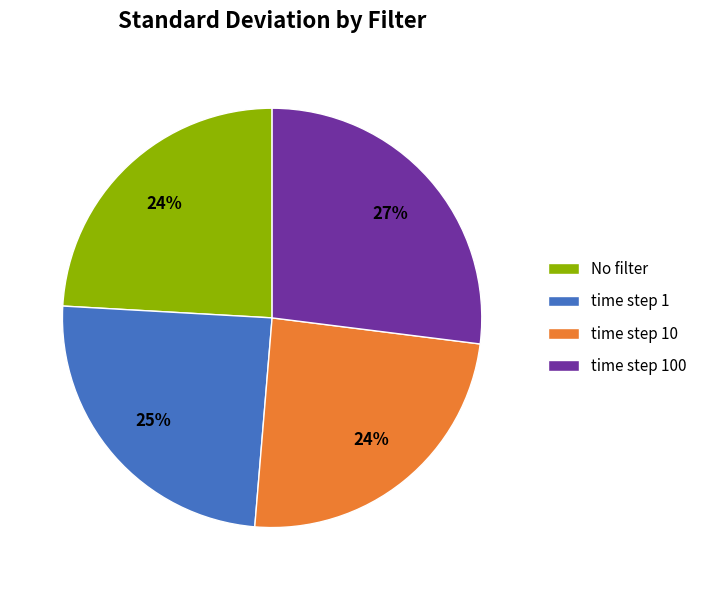

To the nearest percent, what is the average slice percentage?

25%